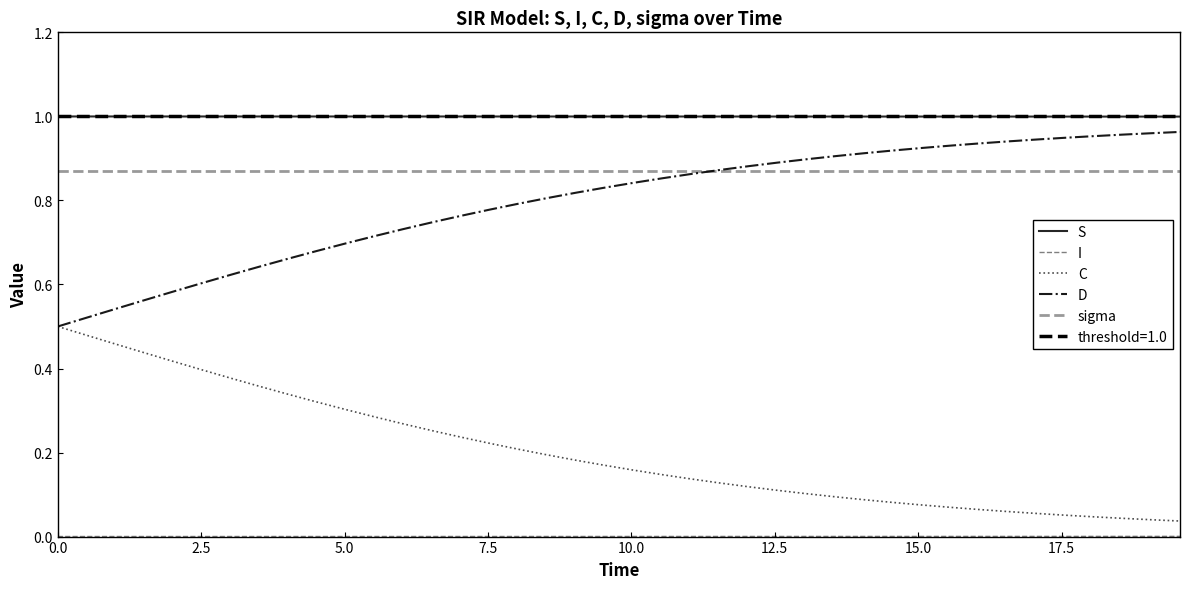

True or false: S and sigma cross at least once.

False